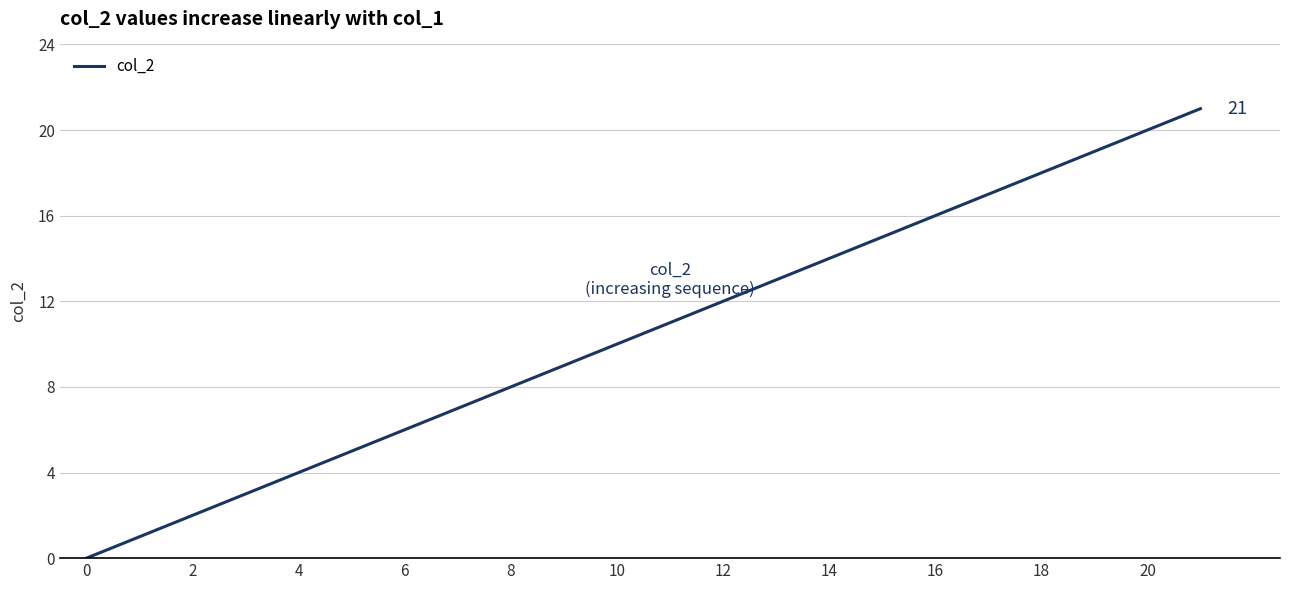

Does the chart display data point markers on the line(s)?

No